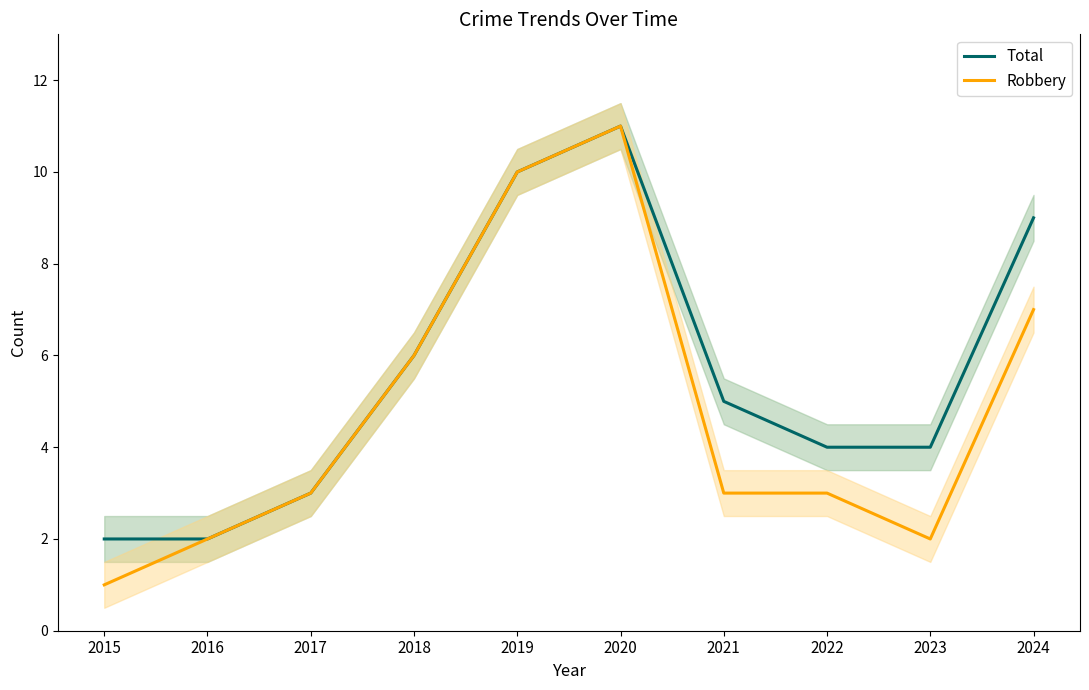

Between 2020 and 2023, which series saw the biggest shift?

Robbery